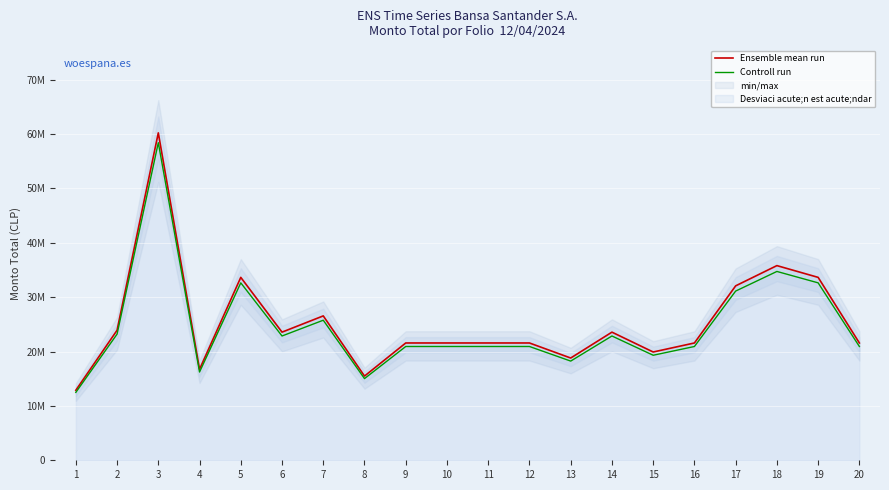

True or false: Ensemble mean run and Controll run intersect in this chart.

False